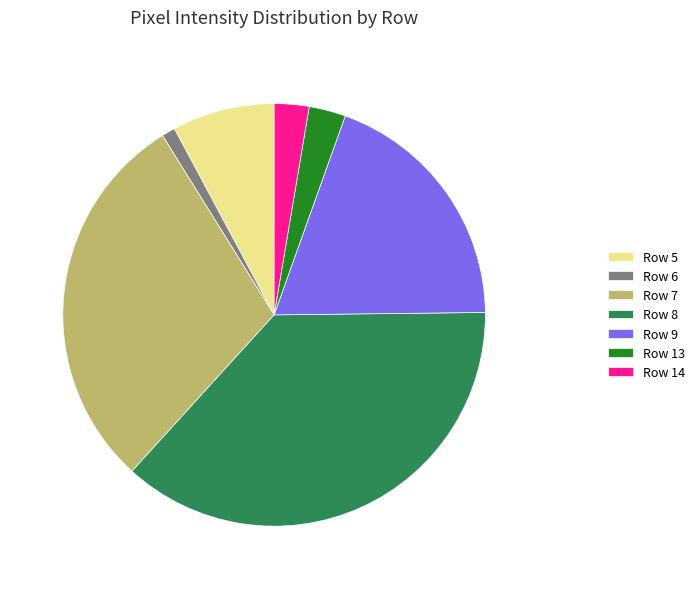

Between Row 8 and Row 13, which is larger?

Row 8